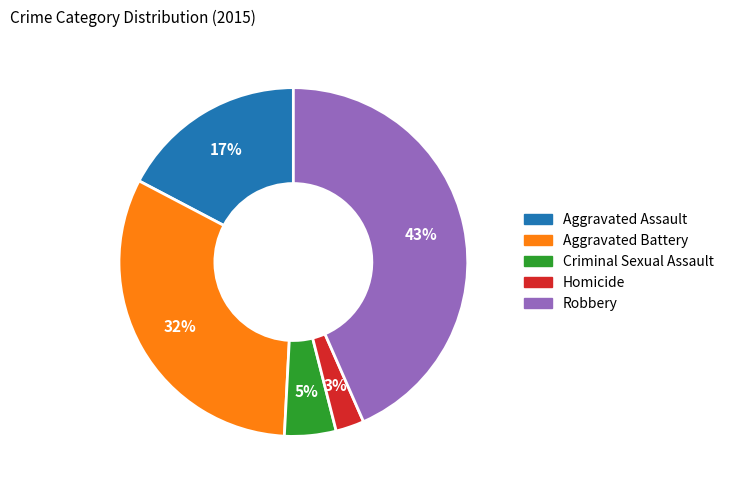

The Robbery slice represents 43% of the pie. True or false?

True